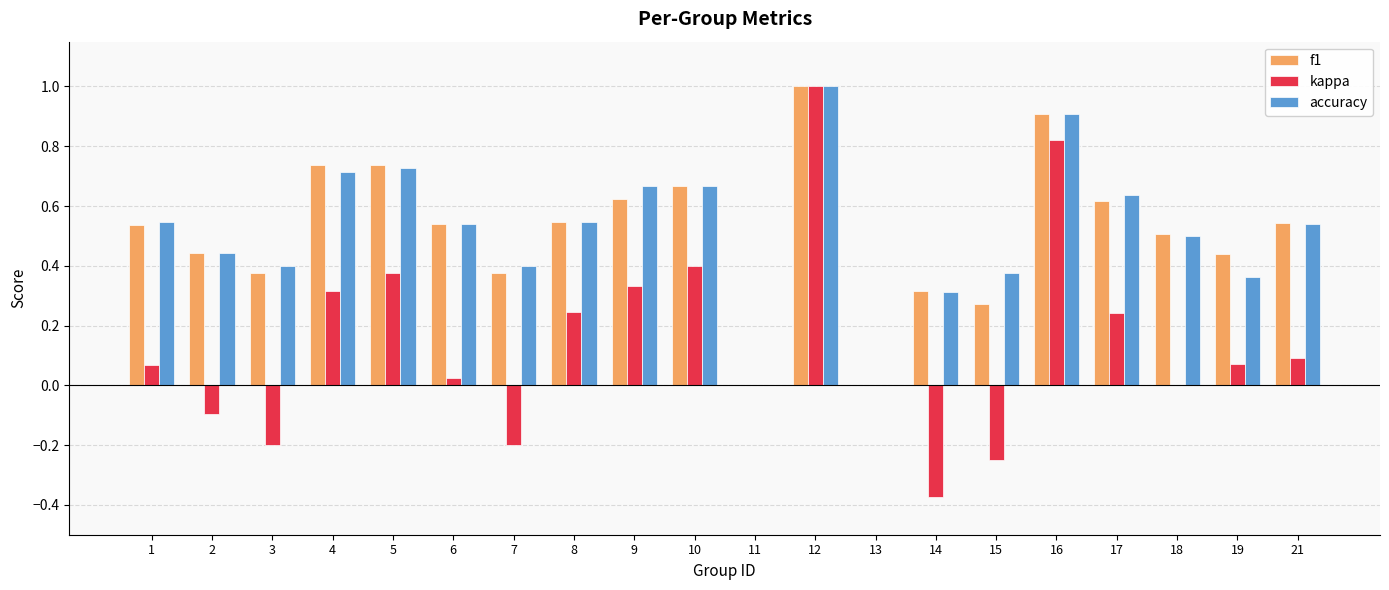

True or false: kappa has a value of 0.5 at 11.

False